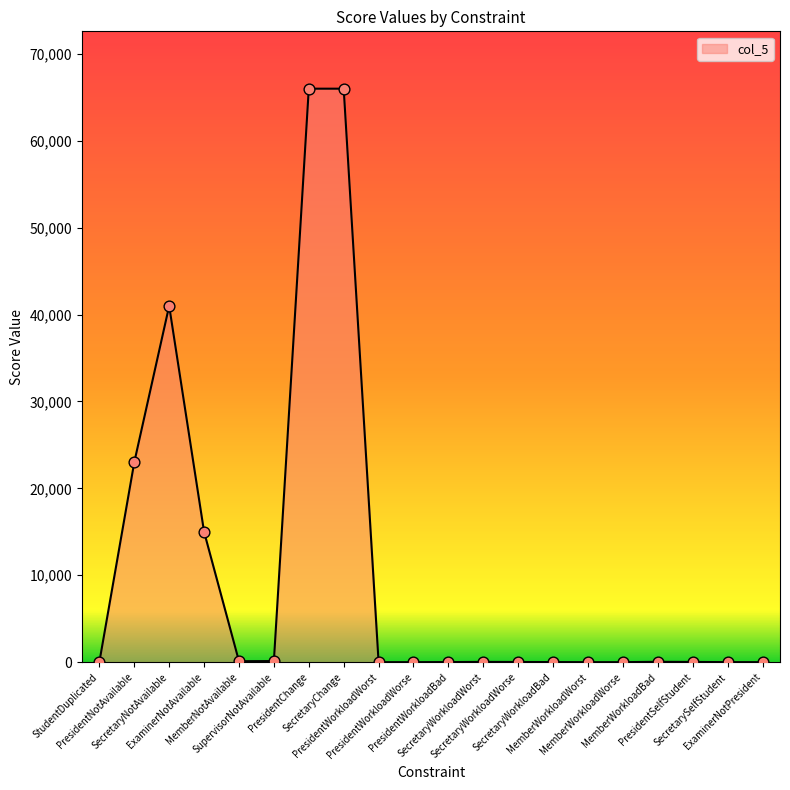

What is the change in value from PresidentWorkloadBad to MemberWorkloadWorse?

-10